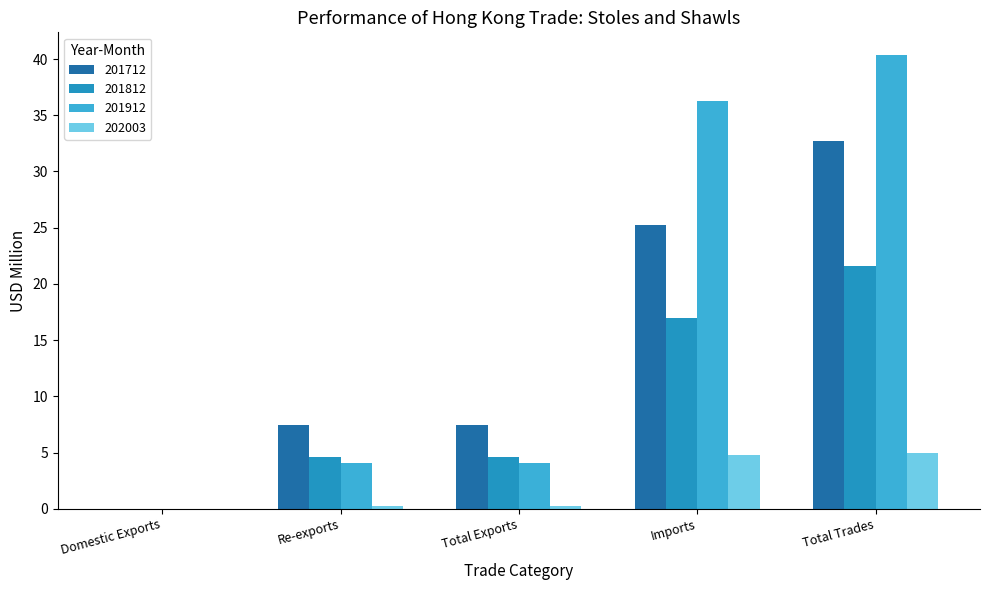

What is the difference between the 201712 values at Total Trades and Imports?

7.4